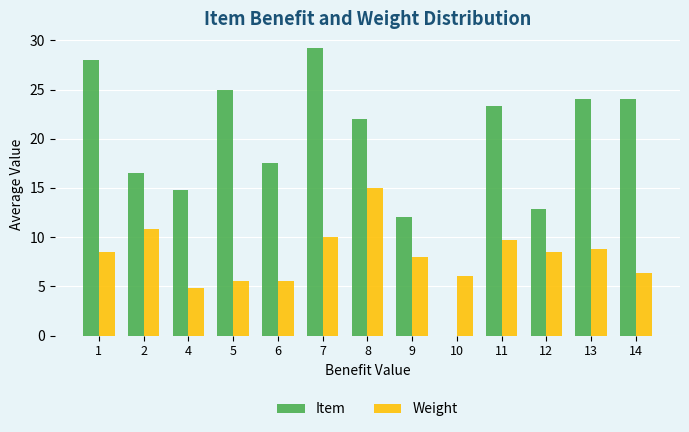

What is the sum of all Item values?

249.2